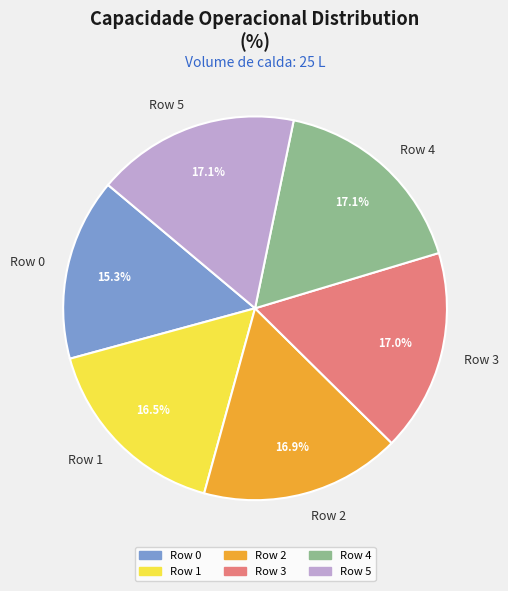

Count the number of slices in the pie.

6